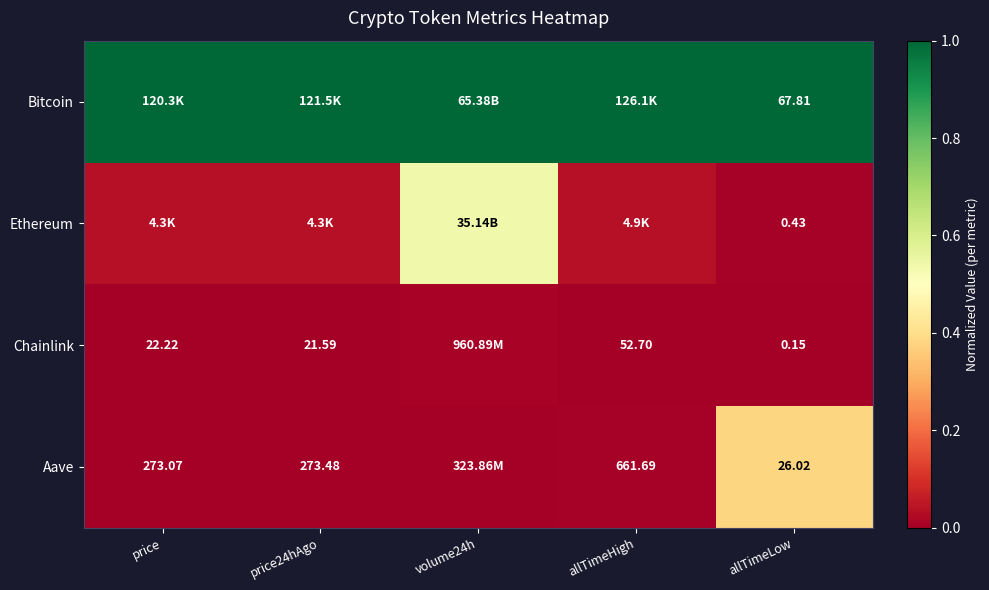

Is it true that Ethereum equals 0.5 at volume24h?

True